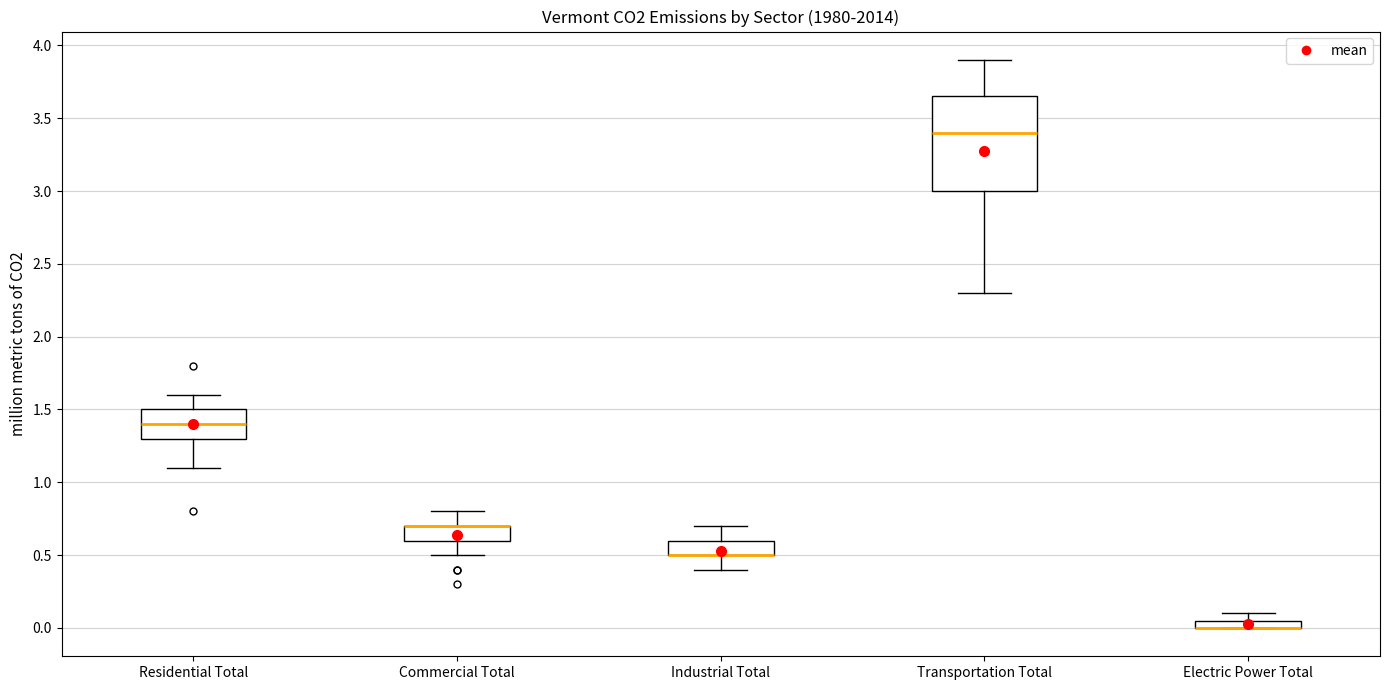

Where is the upper edge of the box for Residential Total on the y-axis? The values are not printed on the chart, so give them approximately, as read against the axis.

1.50